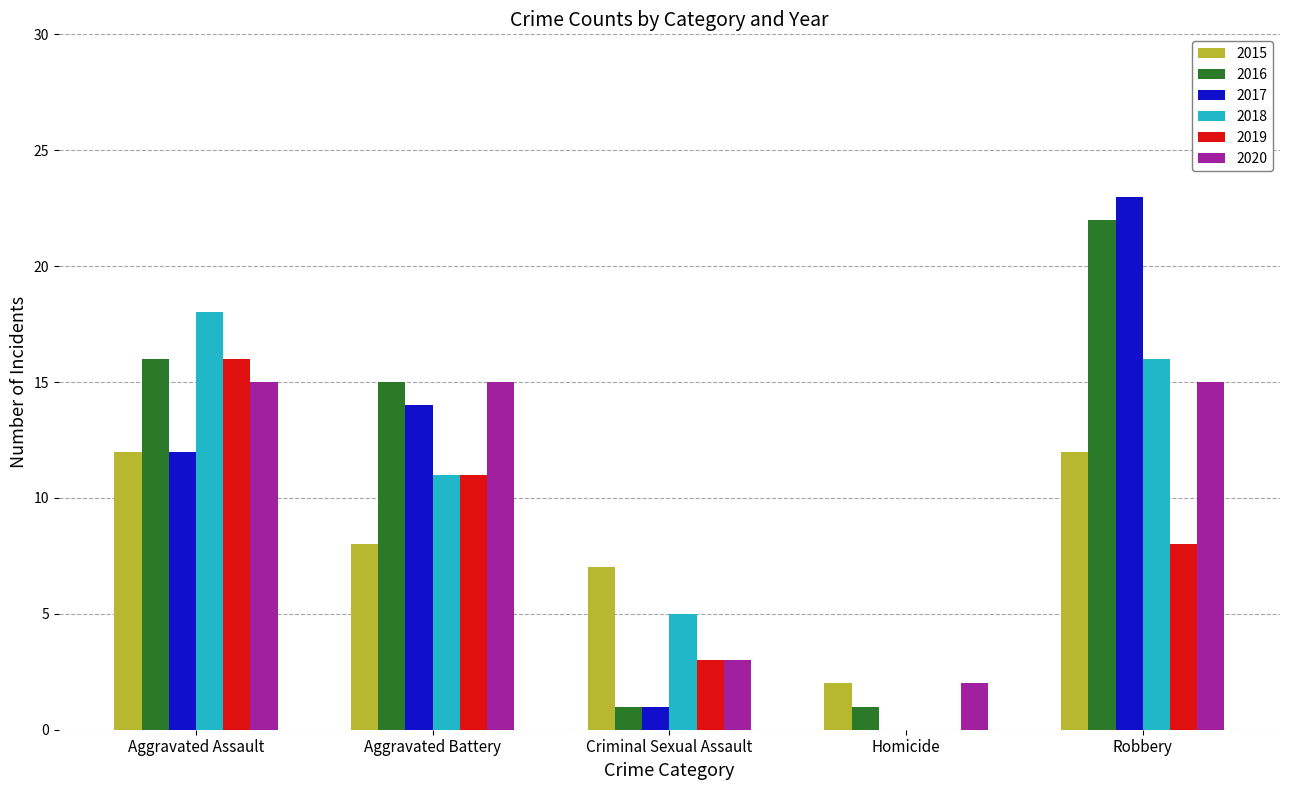

At which category is the sum across all series the highest?

Robbery